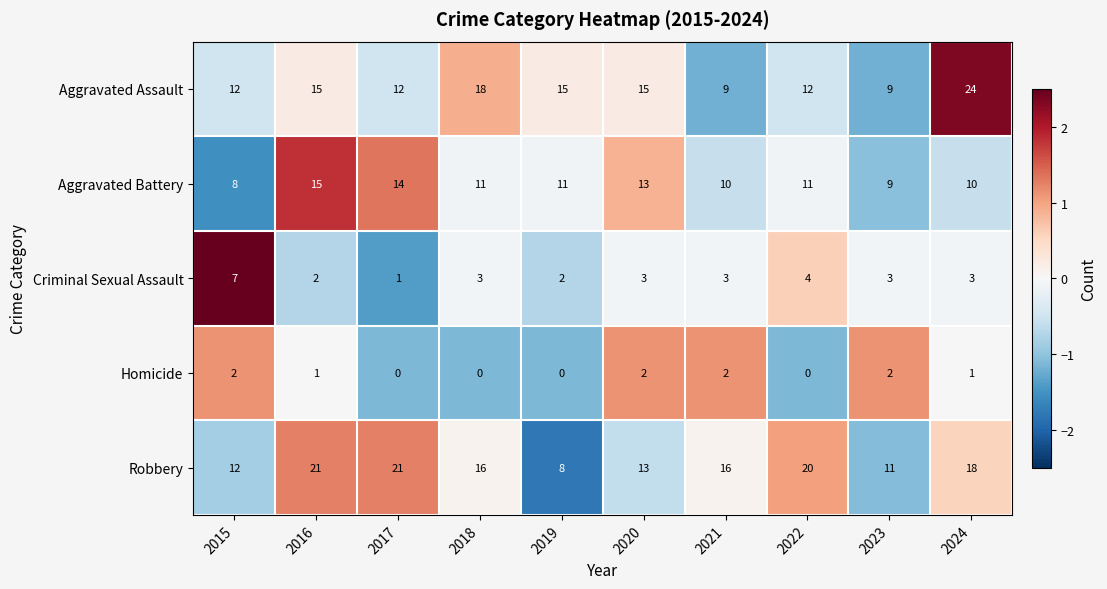

The value of Aggravated Battery at 2016 is 15. True or false?

True